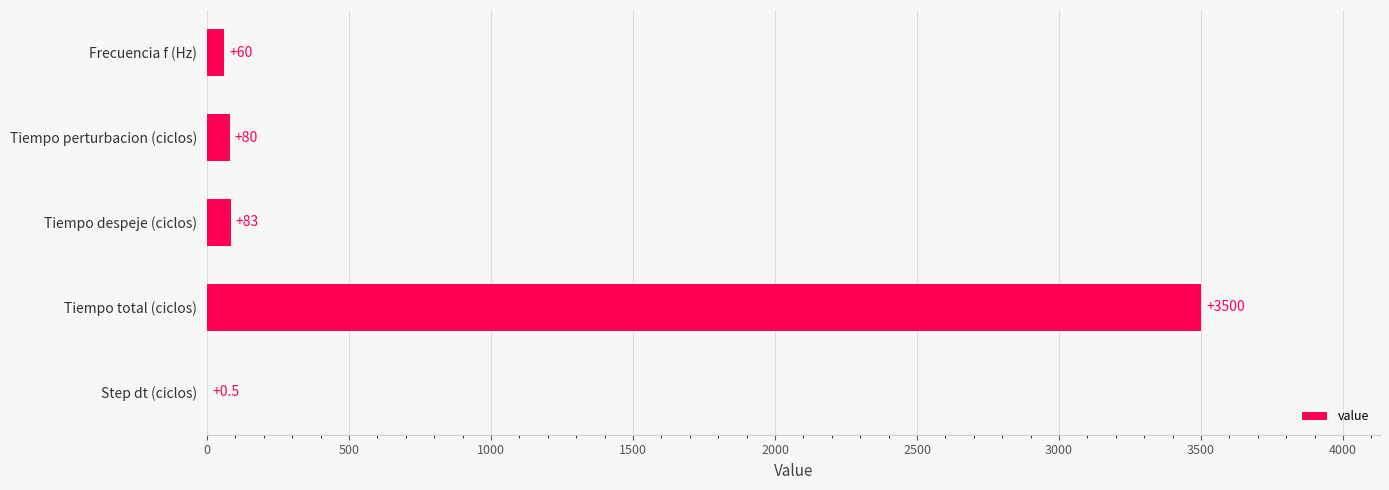

Reading bottom to top, transcribe all the data shown in this chart.

Step dt (ciclos)=0.5	Tiempo total (ciclos)=3500.0	Tiempo despeje (ciclos)=83.0	Tiempo perturbacion (ciclos)=80.0	Frecuencia f (Hz)=60.0